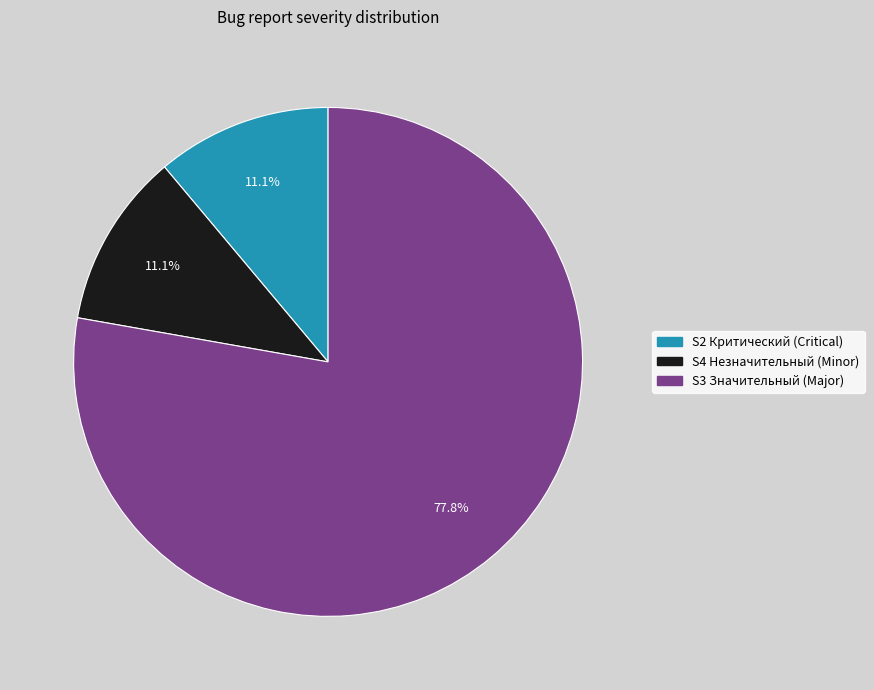

How many slices are in this pie chart?

3